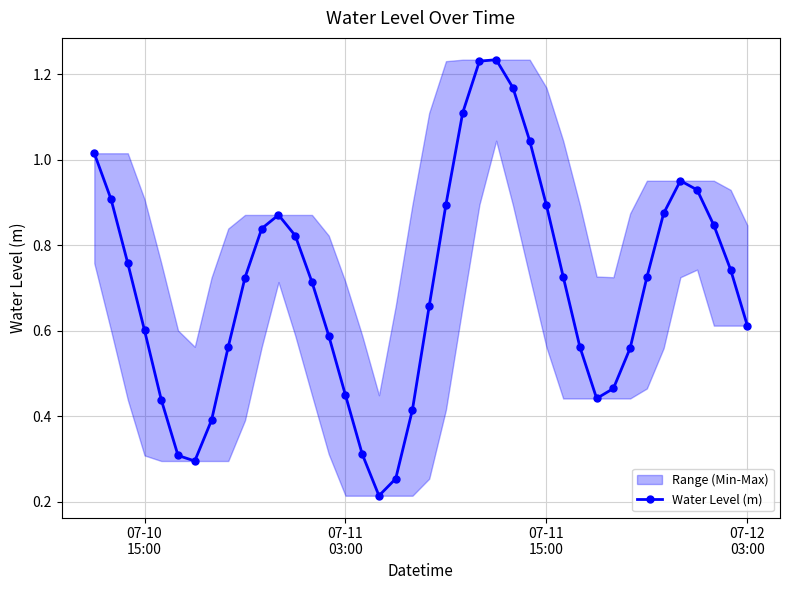

True or false: Water Level (m) has more than 1 points higher than both neighbors.

True